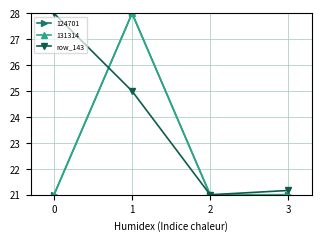

True or false: 131314 has more than 0 interior local peaks.

True